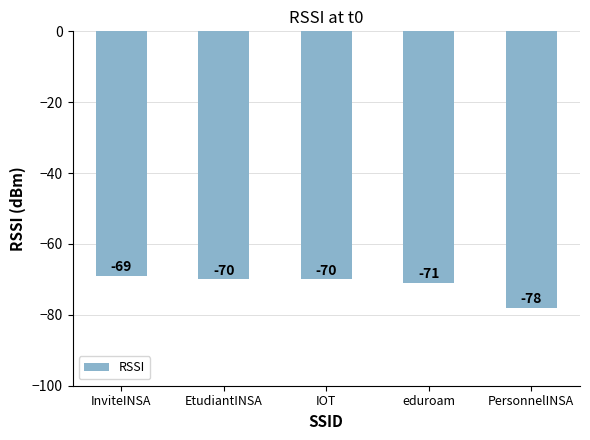

What is the average value?

-72